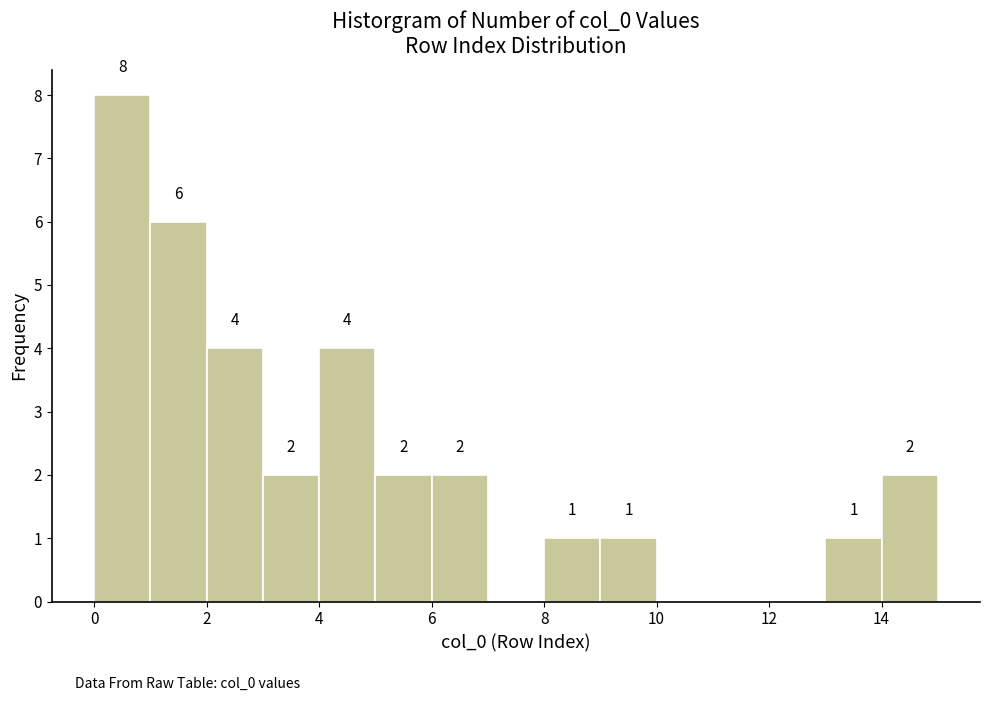

Which range on the x-axis has the tallest bar?

0 to 1